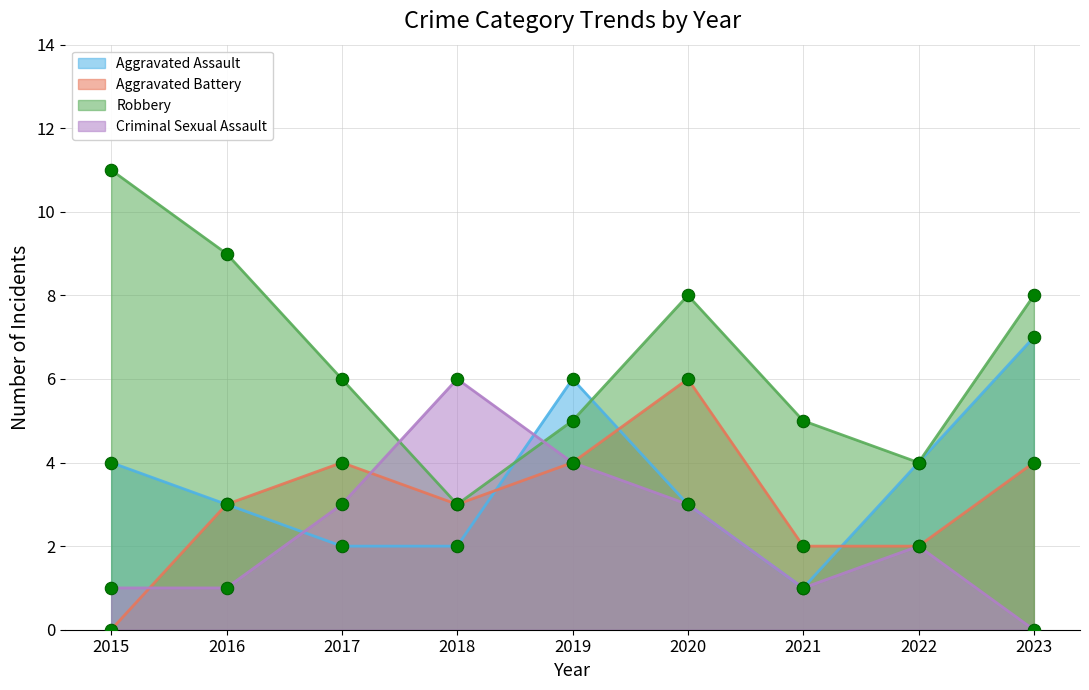

At which category is the sum across all series the highest?

2020